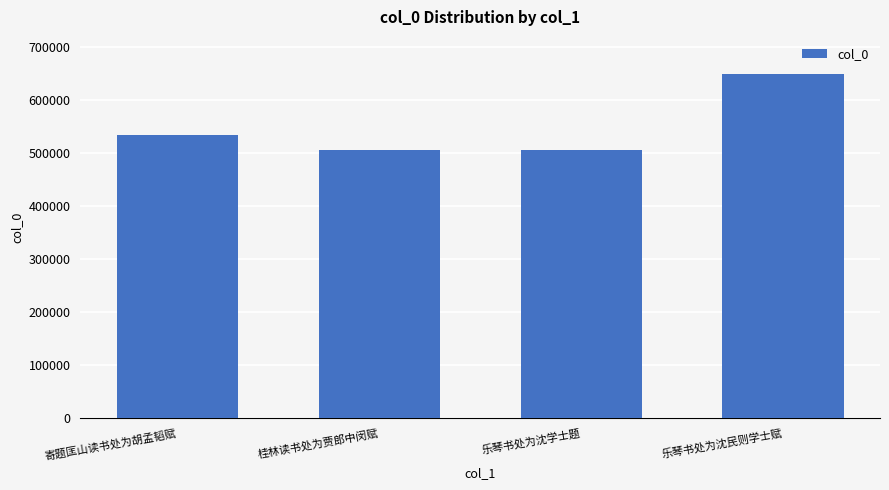

What is the value of the 4th bar from the left?

650204